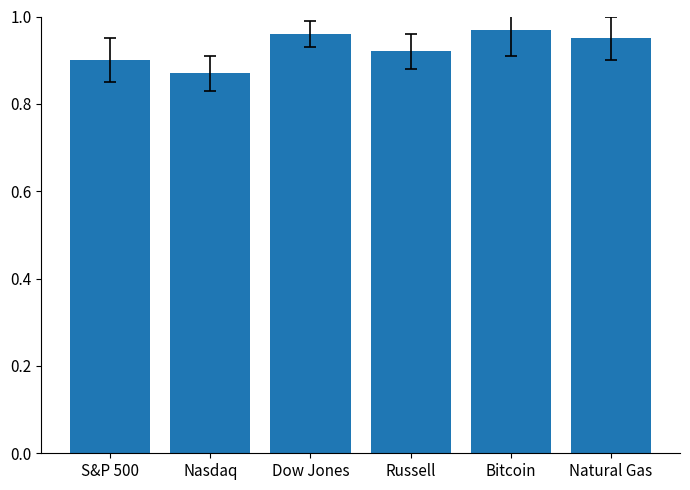

What is the label of the 5th bar from the right?

Nasdaq